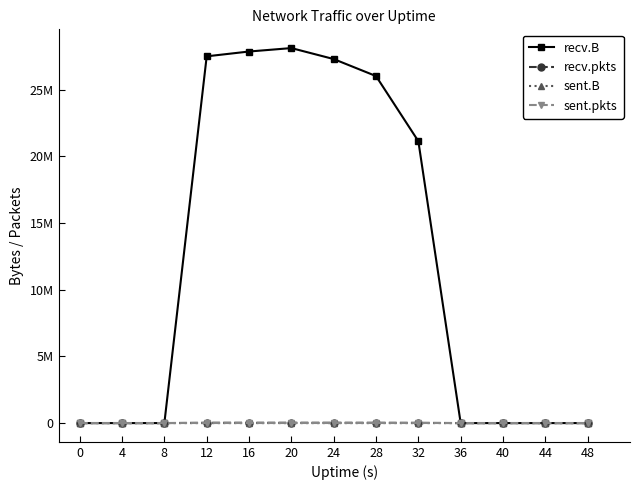

At which category does recv.pkts reach its first local peak?

12